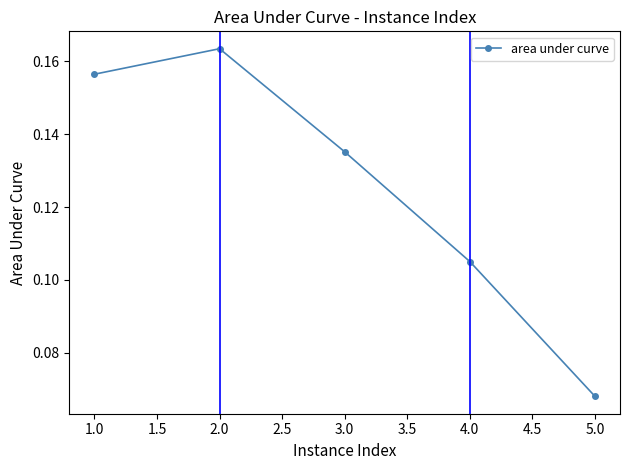

What is the sum of the values at 2.0 and 4.0?

0.3